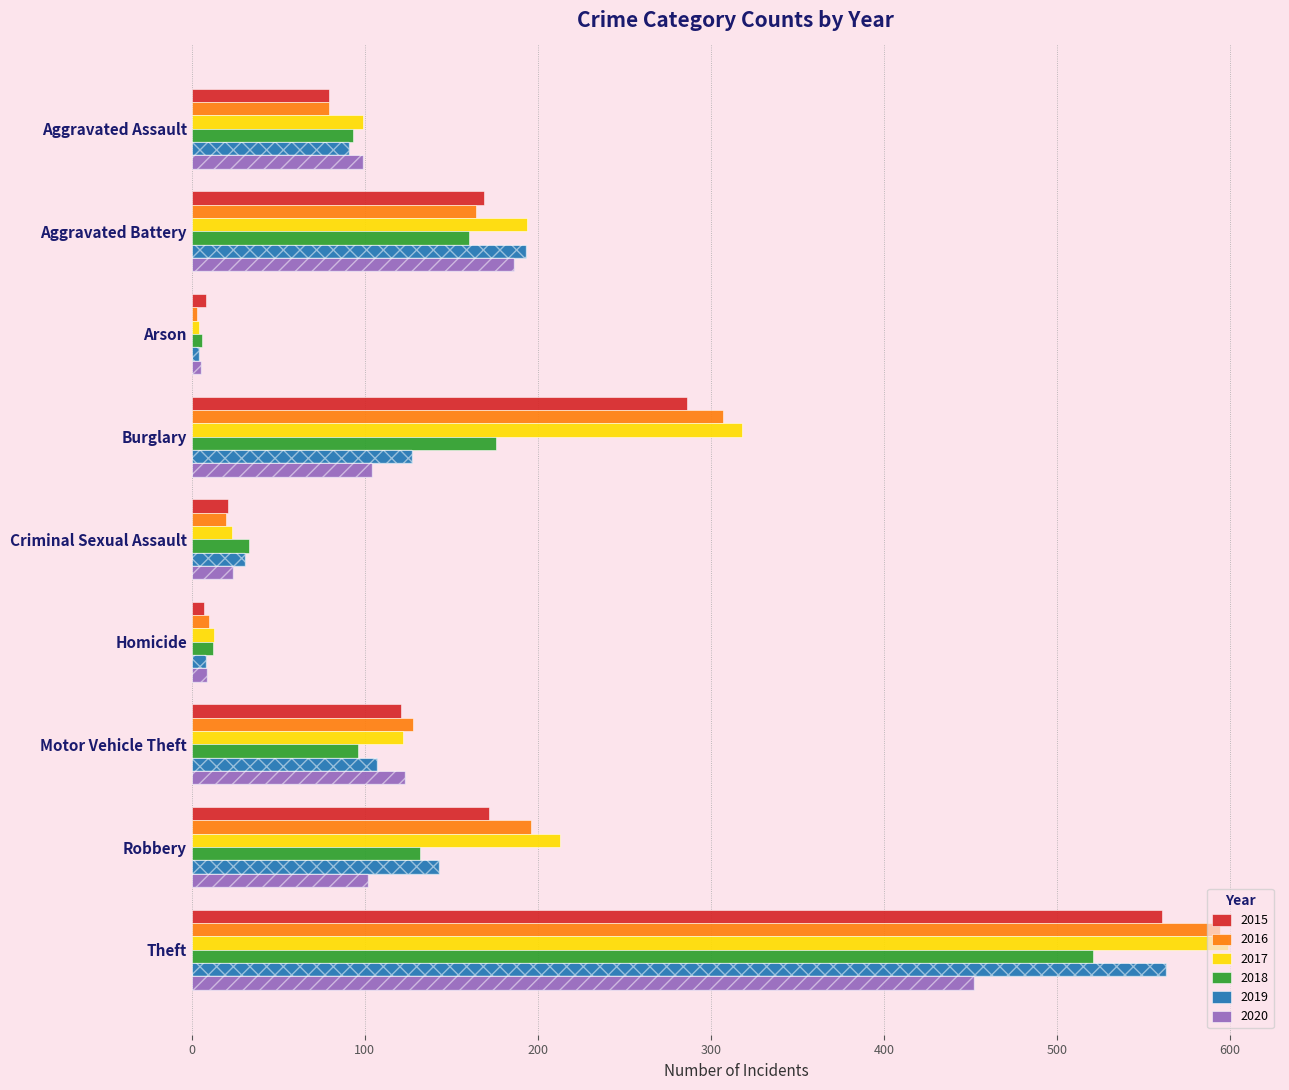

Is it true that 2017 equals 47 at Motor Vehicle Theft?

False